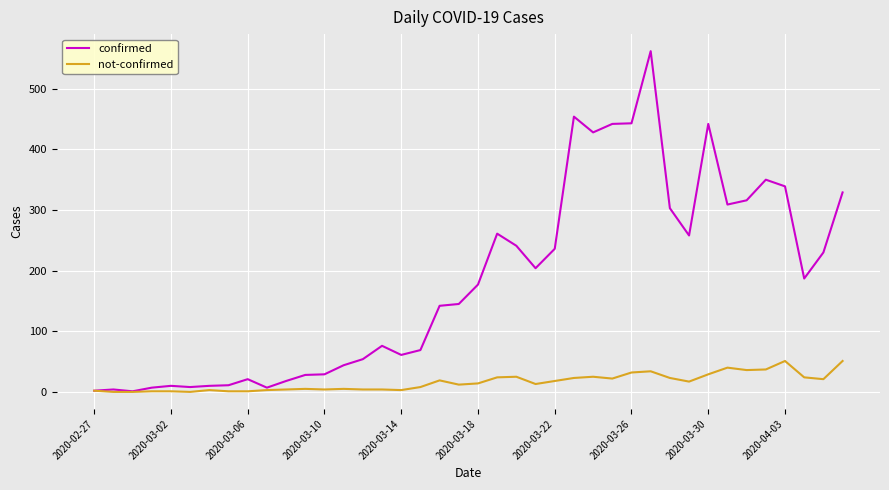

Rank the series by their average value, from highest to lowest.

confirmed, not-confirmed